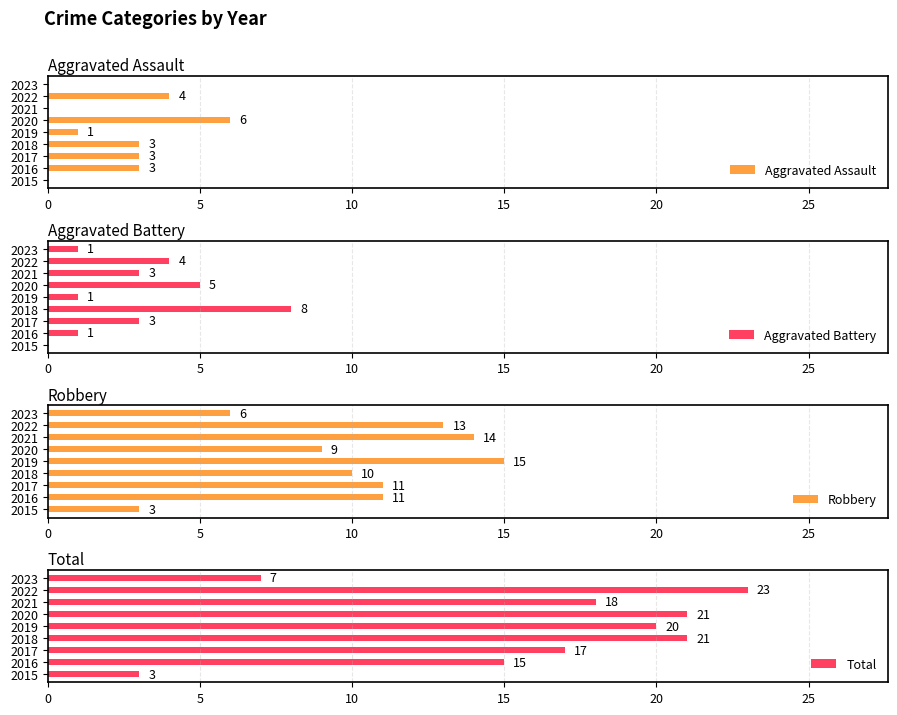

True or false: Aggravated Assault has a value of 7 at 2022.

False